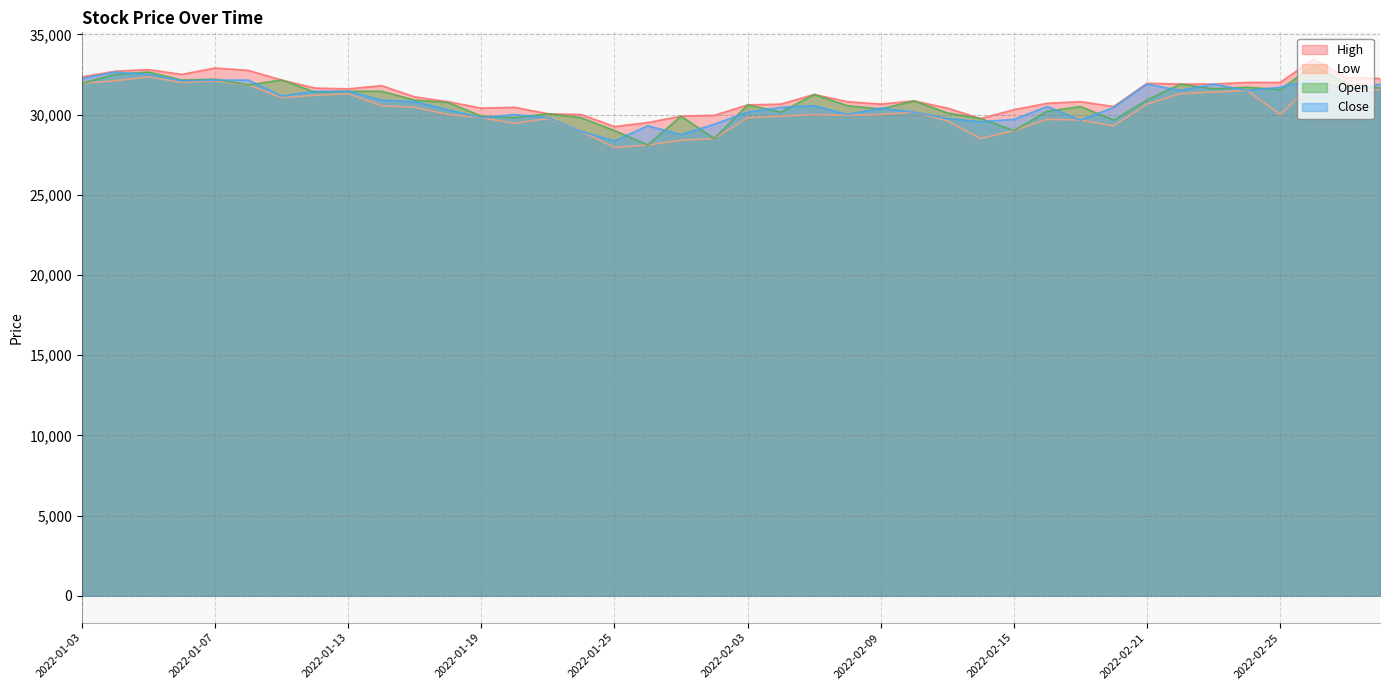

Which has a higher value, 2022-02-08 or 2022-02-09?

2022-02-08